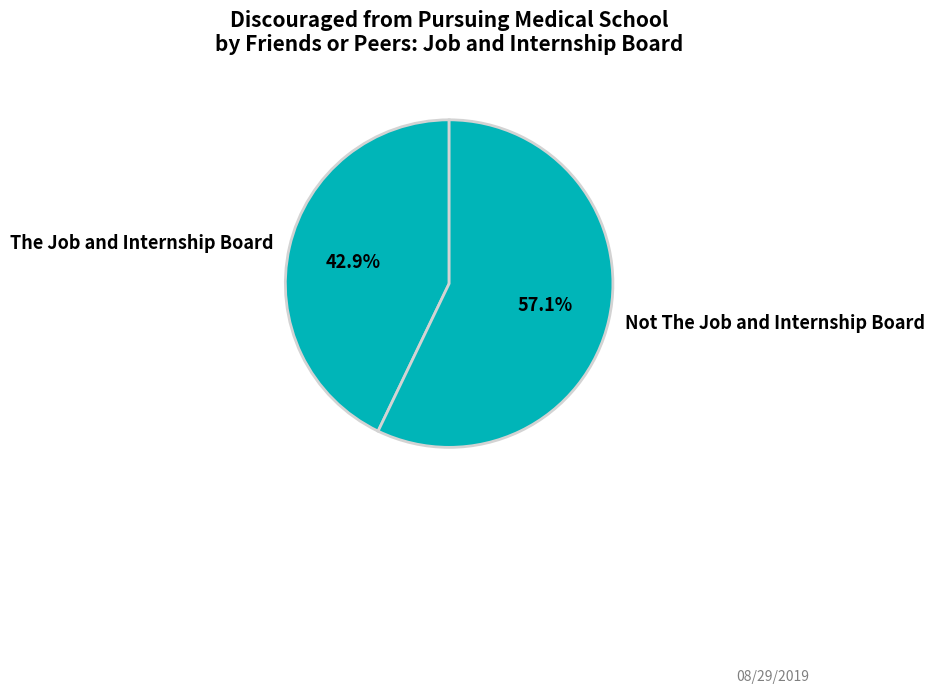

To the nearest percent, what portion does The Job and Internship Board represent?

43%